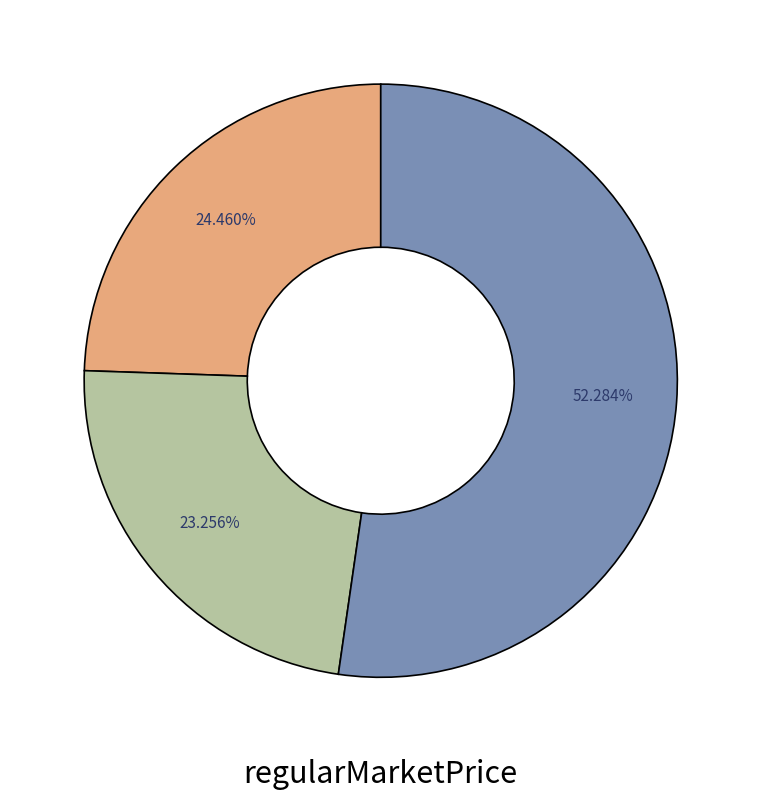

Does any single category account for the majority?

Yes